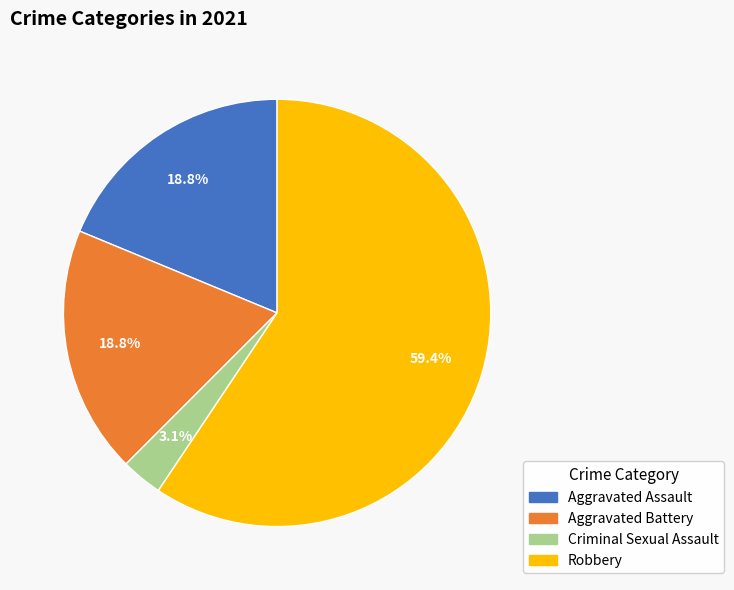

How much of the chart is everything except Criminal Sexual Assault?

96.9%